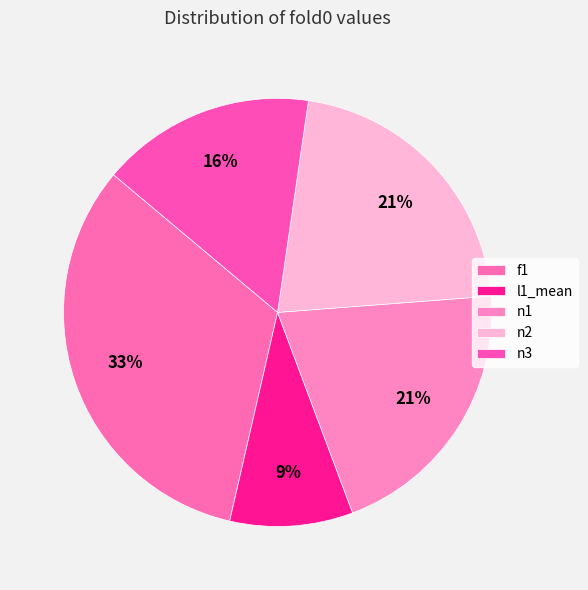

Which slice is the smallest?

l1_mean